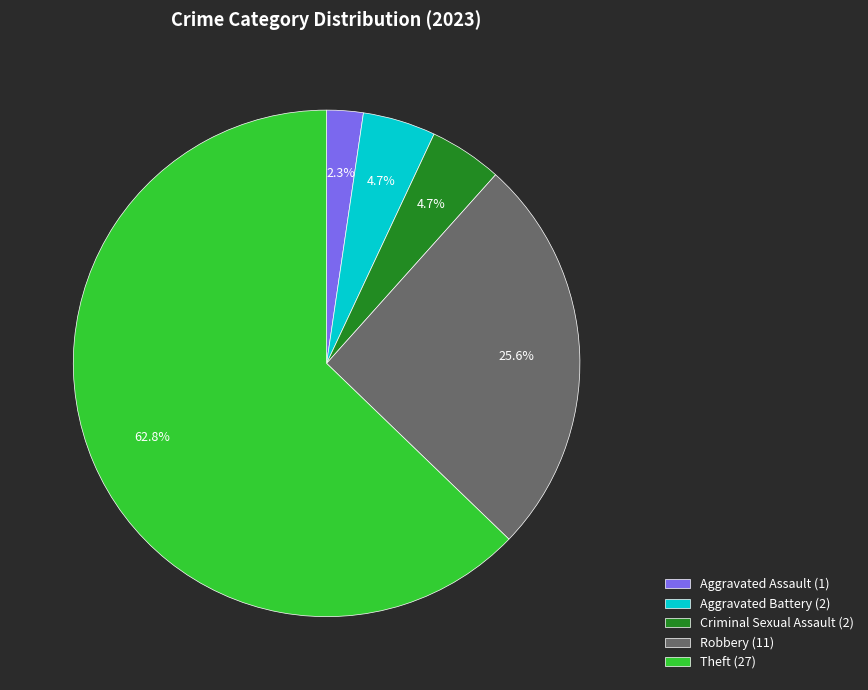

Is there a majority slice in this chart?

Yes